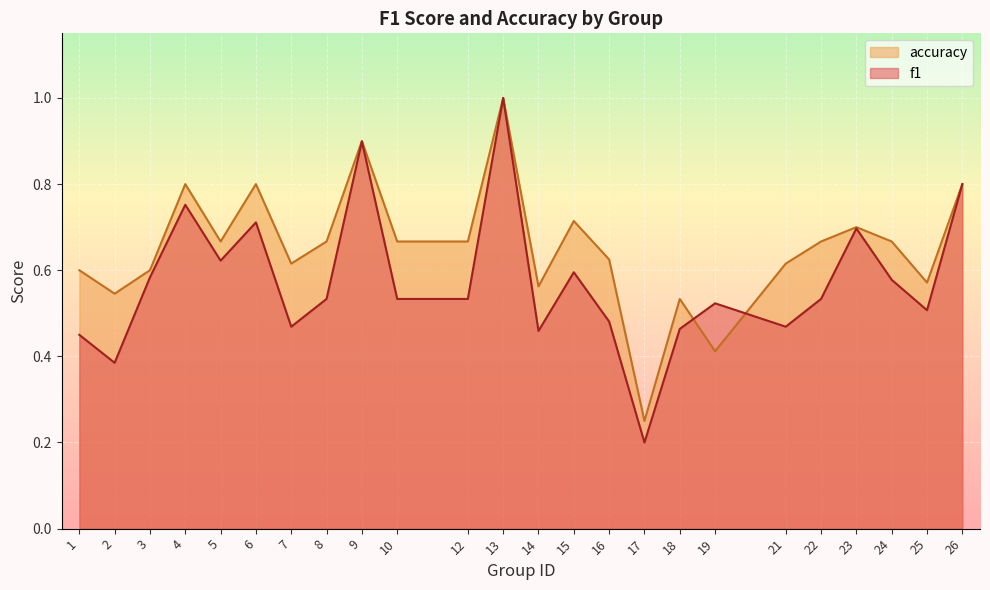

How many accuracy values are between 0 and 1?

24